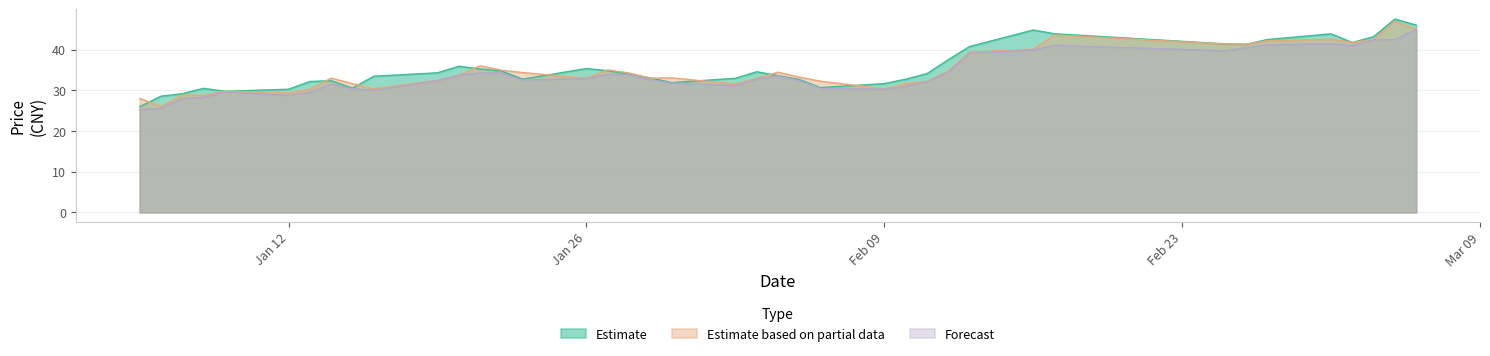

Does the chart have visible grid lines?

Yes